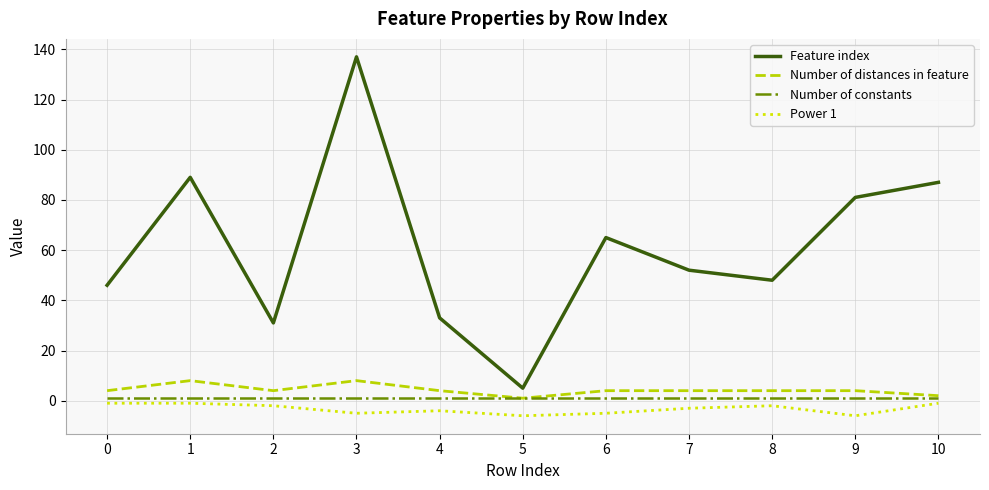

In Feature index, how many points are higher than both neighbors (excluding endpoints)?

3